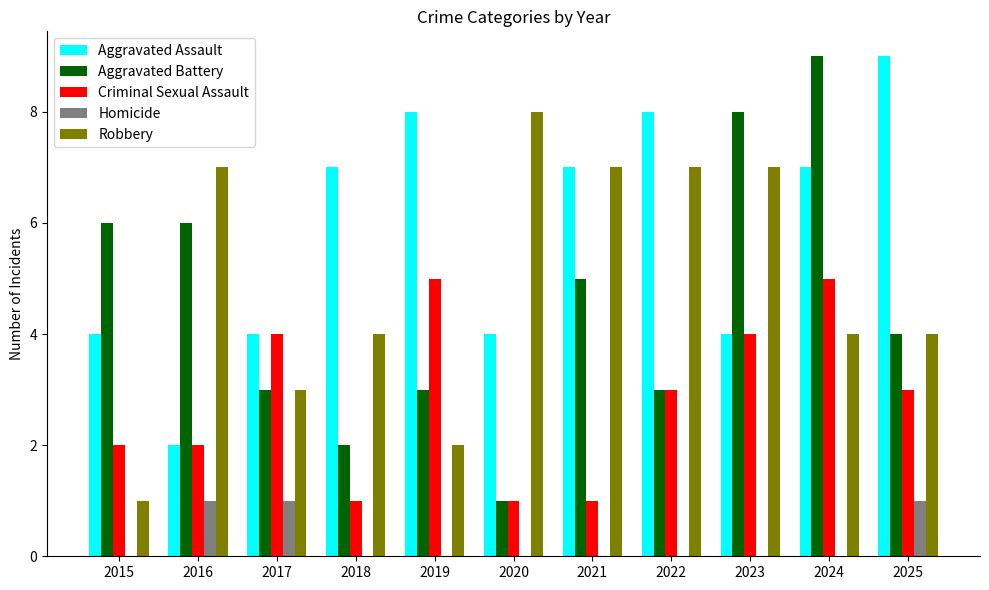

What is the highest value of the Criminal Sexual Assault series?

5